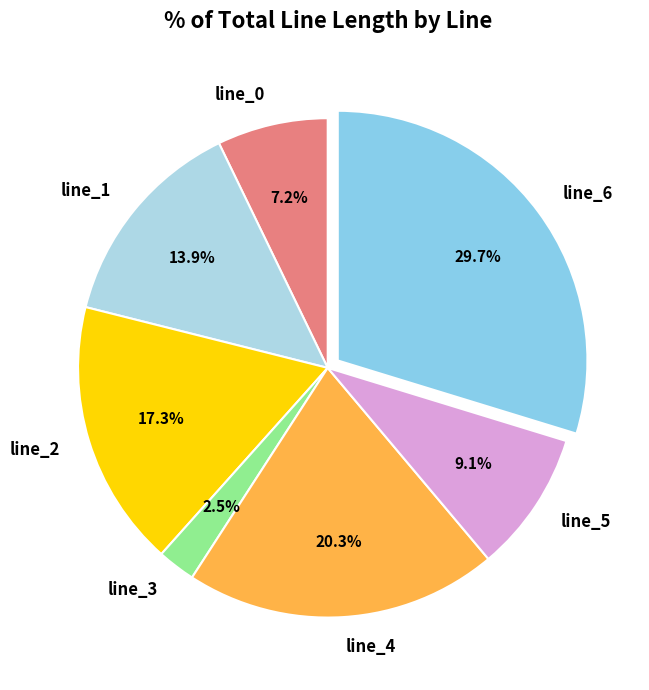

What percentage is the line_5 slice, to the nearest percent?

9%